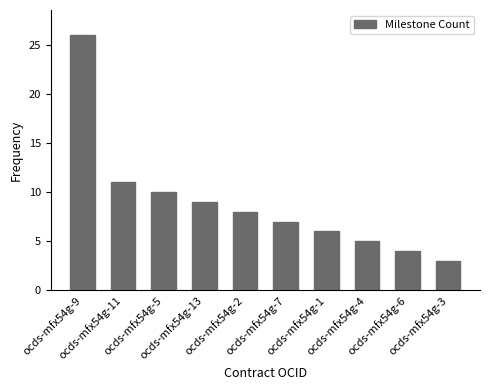

What is the minimum value shown in the chart?

3